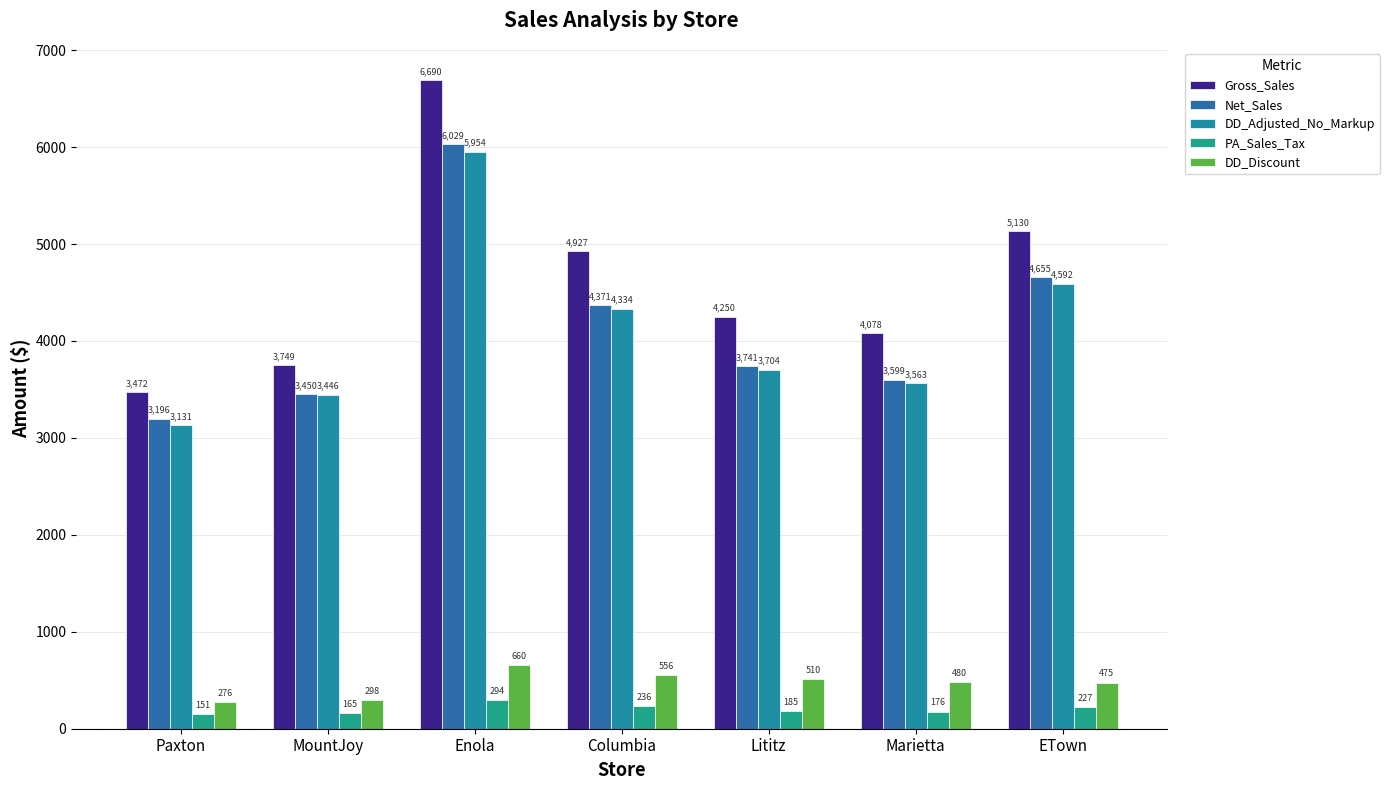

Between Paxton and Enola, which series saw the biggest shift?

Gross_Sales